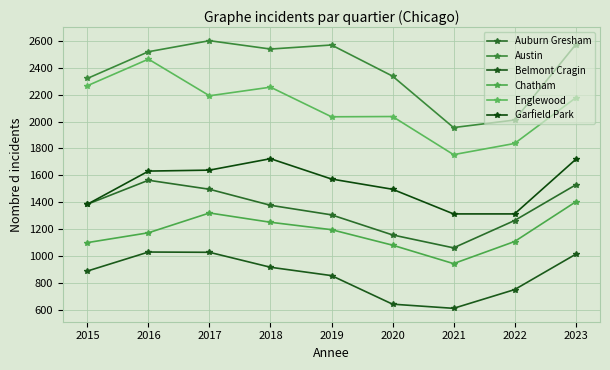

Which series has the widest spread of values?

Englewood